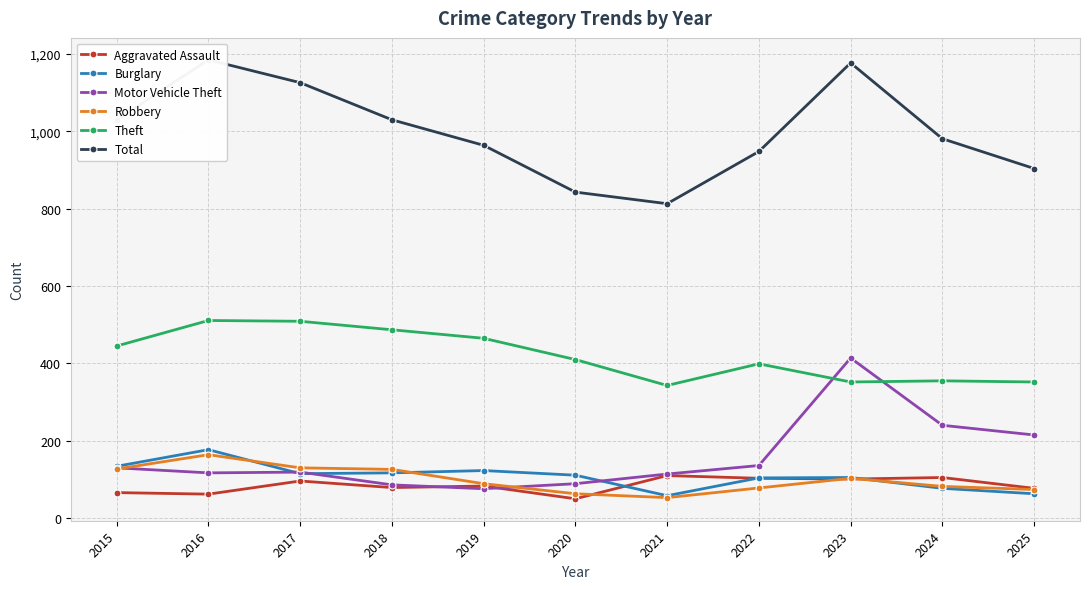

In Robbery, how many points are higher than both neighbors (excluding endpoints)?

2